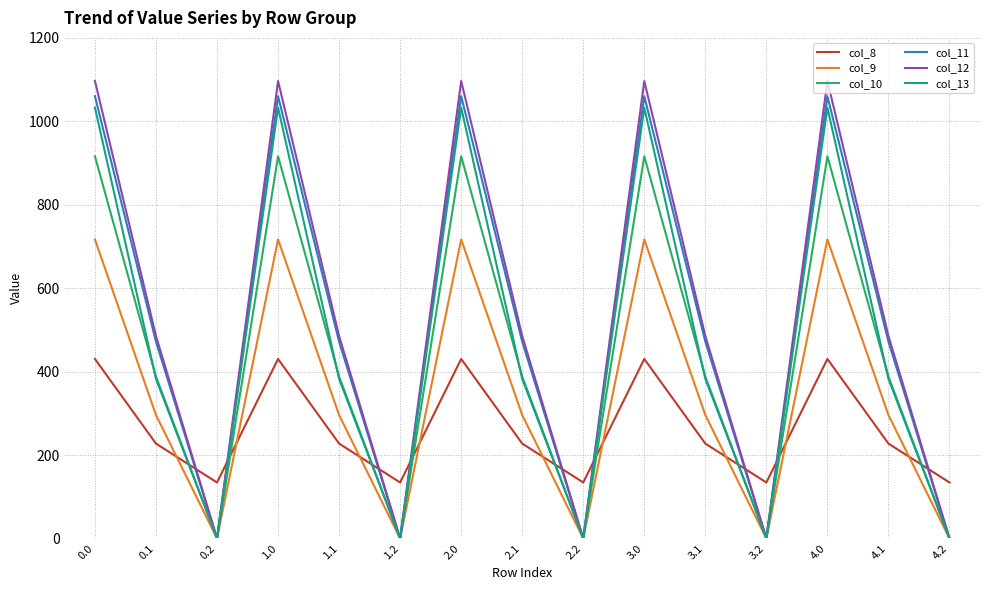

What is the average value of the col_13 series?

471.9